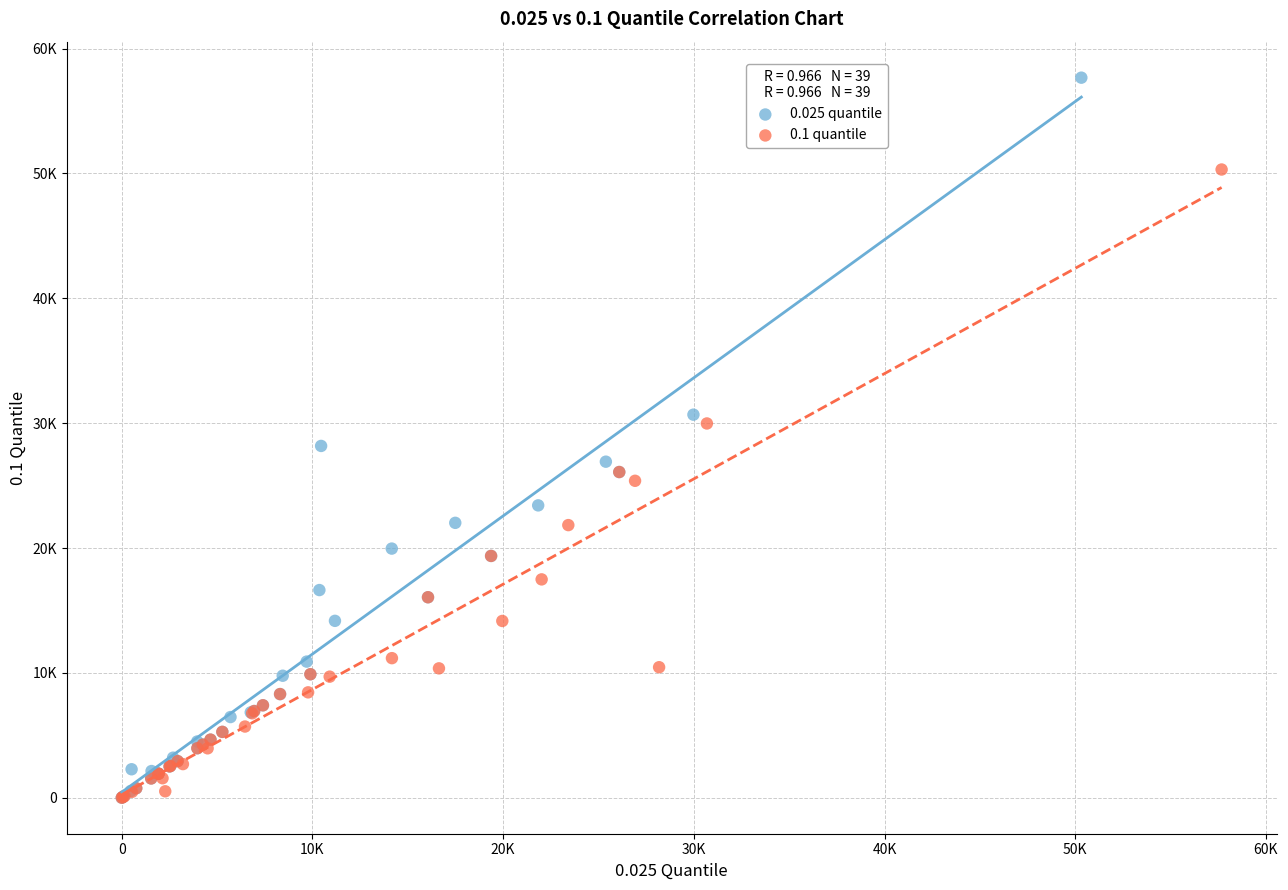

What are all the series names shown in the legend?

0.025 quantile, 0.1 quantile